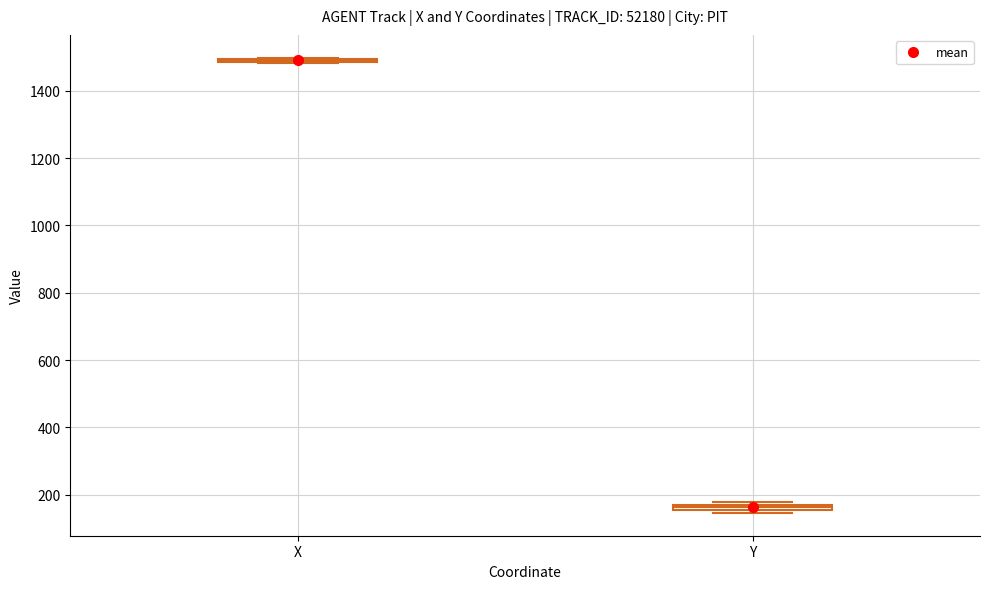

Where is the lower edge of the box for Y on the y-axis? The values are not printed on the chart, so give them approximately, as read against the axis.

160